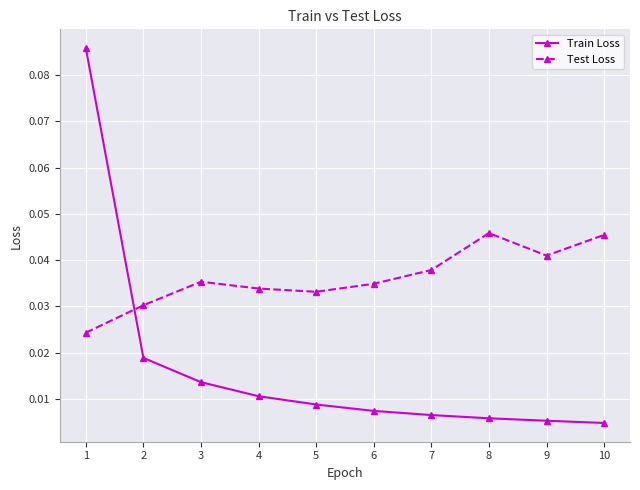

At which category does Test Loss reach its first local peak?

3